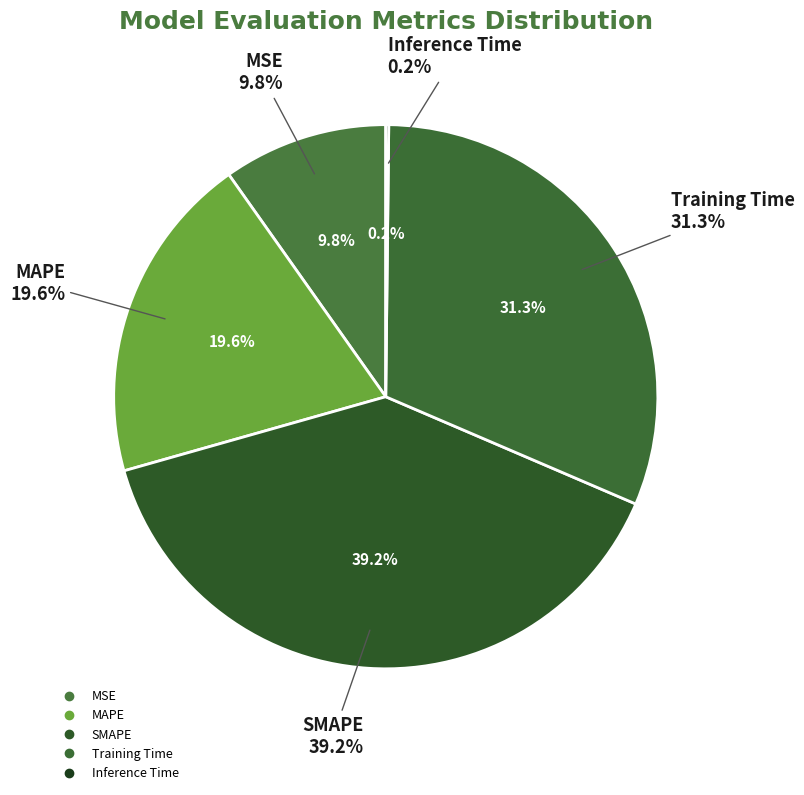

Which category has the smallest portion of the pie?

Inference Time